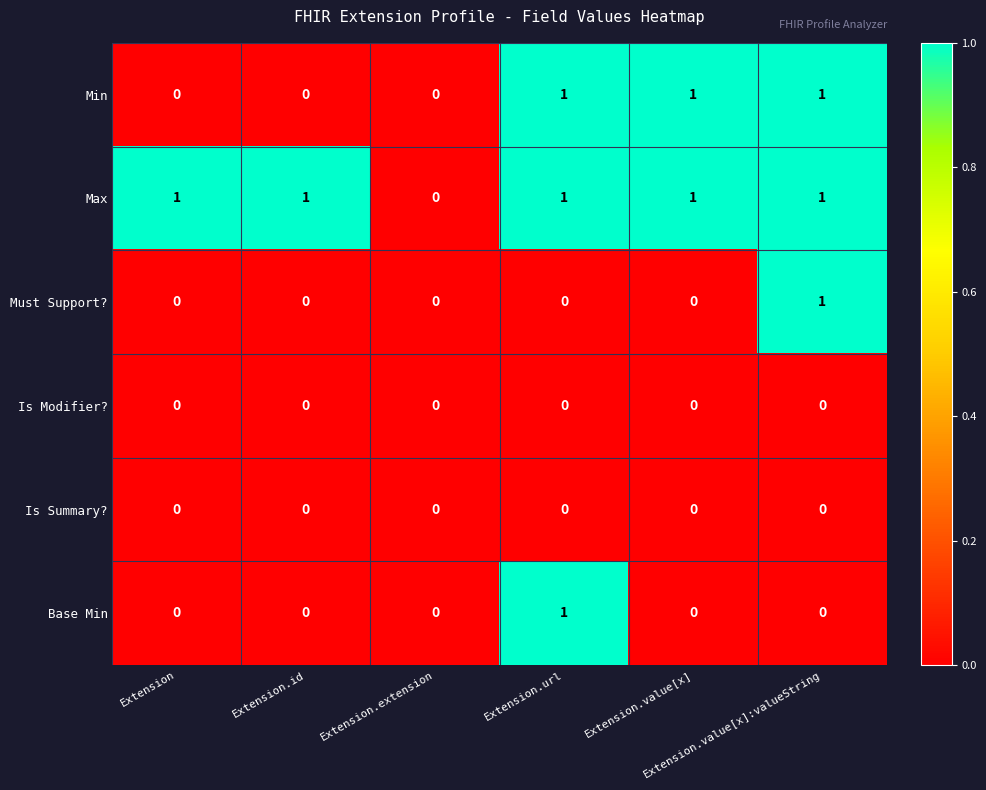

Which series has the largest total across all categories?

Max